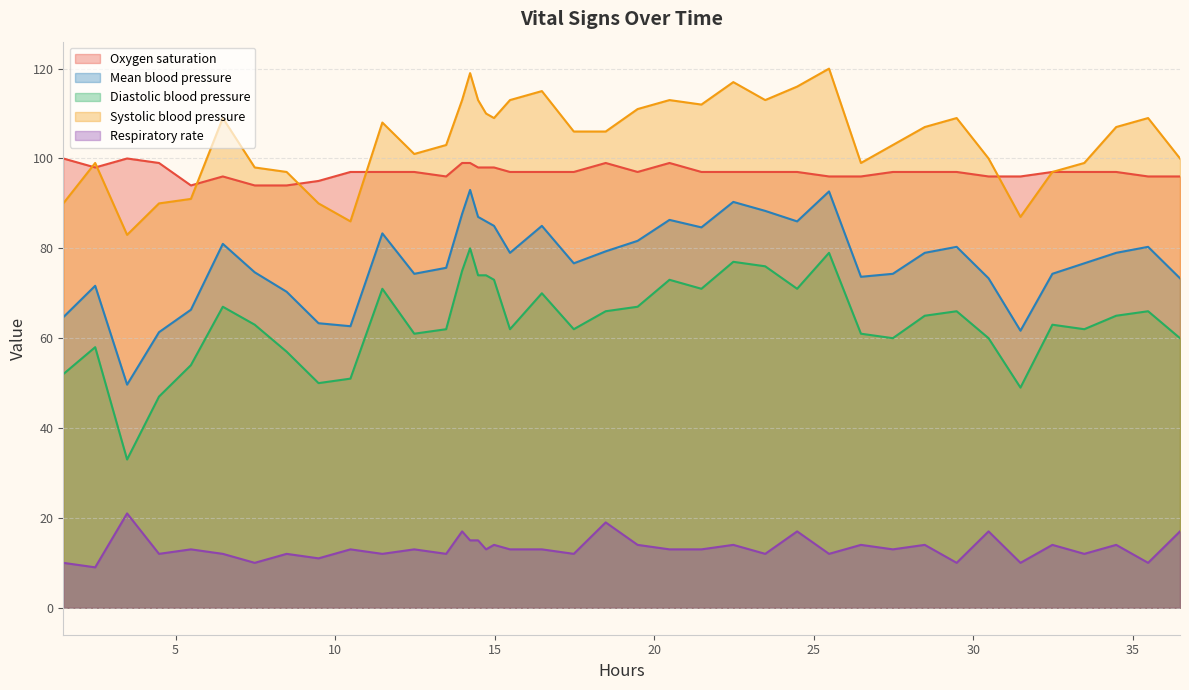

What are all the series names shown in the legend?

Oxygen saturation, Mean blood pressure, Diastolic blood pressure, Systolic blood pressure, Respiratory rate